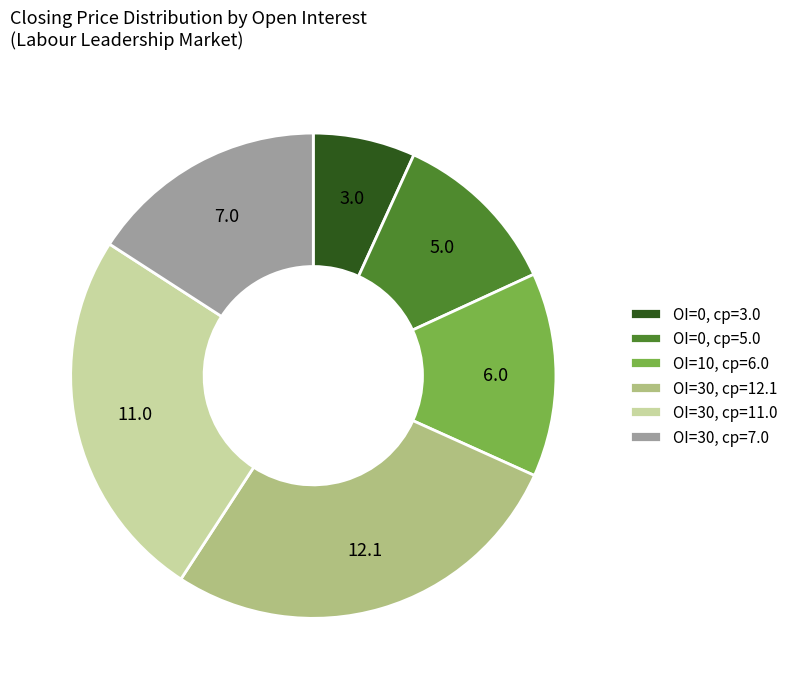

How many slices are in this pie chart?

6